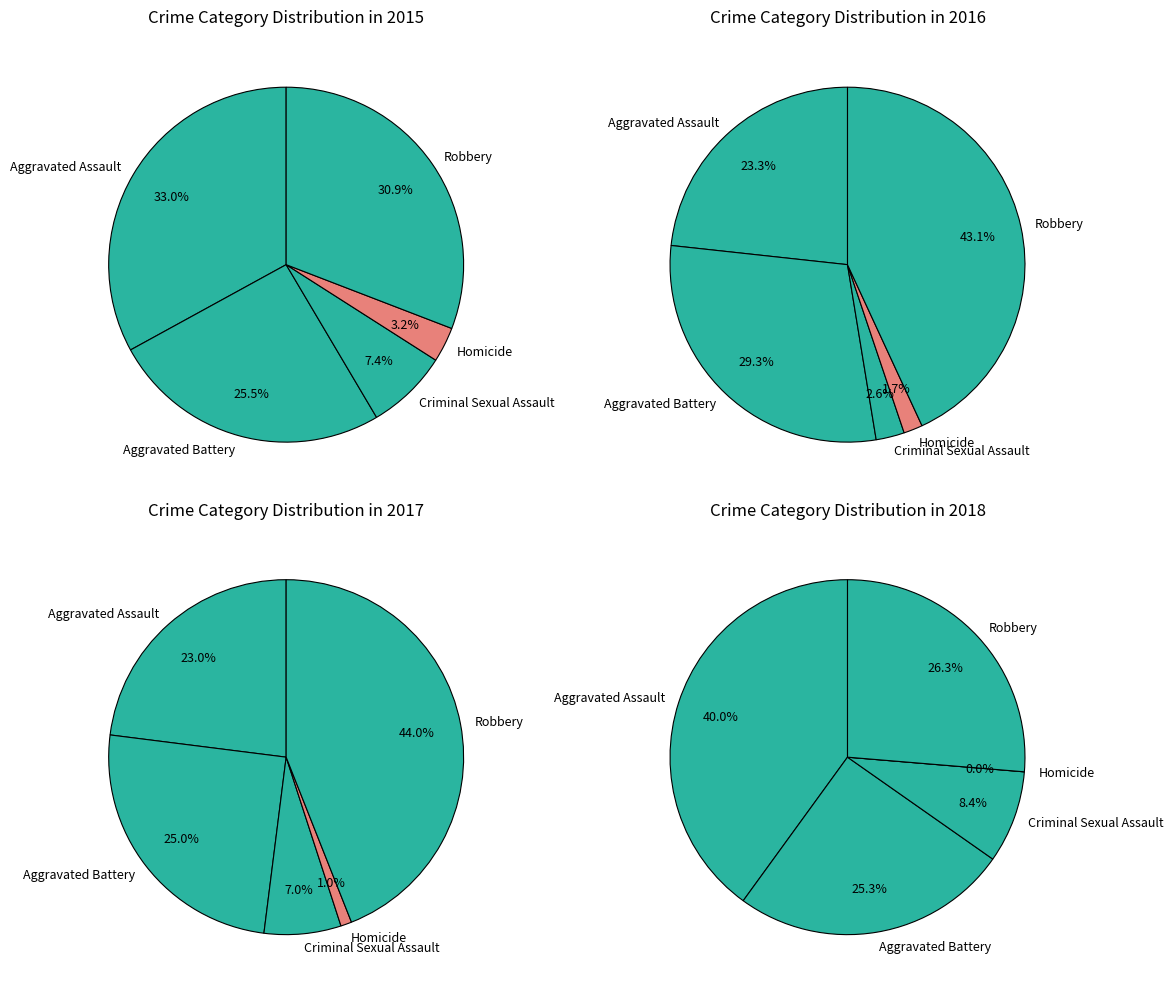

True or false: Aggravated Assault accounts for 33% of the total.

True